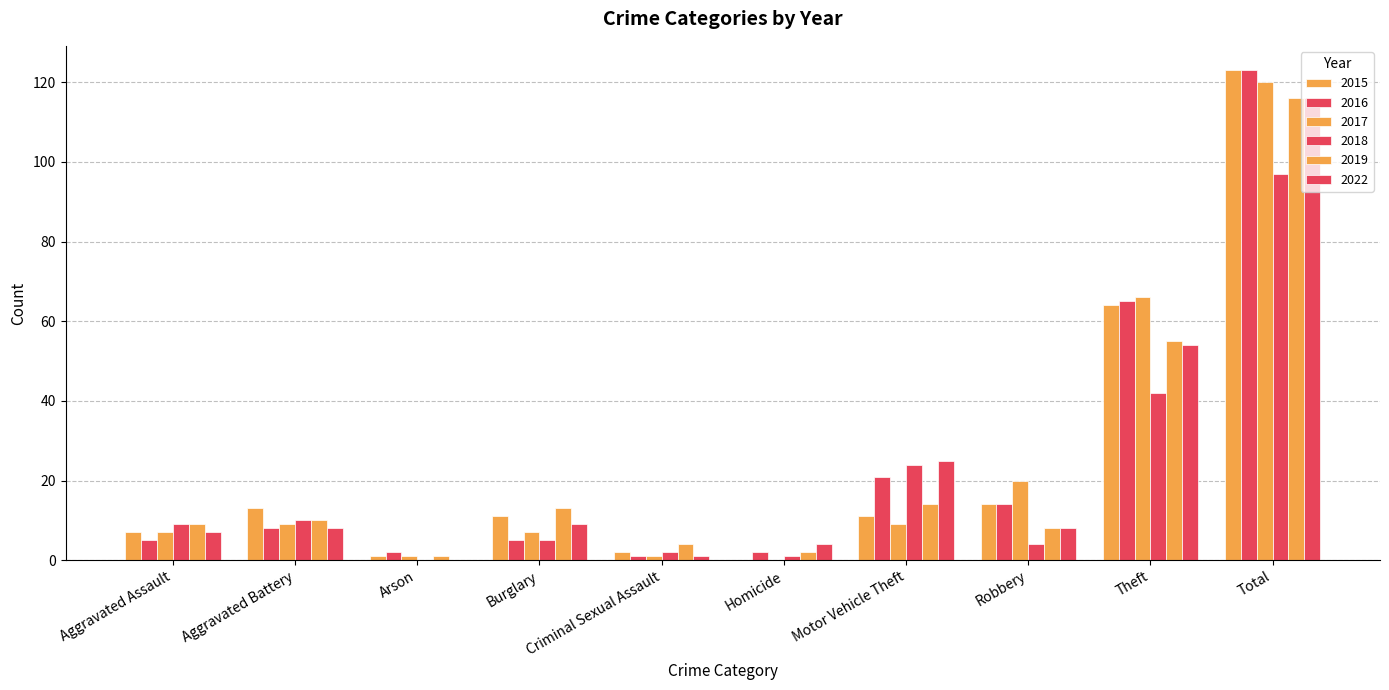

Reading left to right, transcribe all the data shown in this chart.

2015: Aggravated Assault=7	Aggravated Battery=13	Arson=1	Burglary=11	Criminal Sexual Assault=2	Homicide=0	Motor Vehicle Theft=11	Robbery=14	Theft=64	Total=123
2016: Aggravated Assault=5	Aggravated Battery=8	Arson=2	Burglary=5	Criminal Sexual Assault=1	Homicide=2	Motor Vehicle Theft=21	Robbery=14	Theft=65	Total=123
2017: Aggravated Assault=7	Aggravated Battery=9	Arson=1	Burglary=7	Criminal Sexual Assault=1	Homicide=0	Motor Vehicle Theft=9	Robbery=20	Theft=66	Total=120
2018: Aggravated Assault=9	Aggravated Battery=10	Arson=0	Burglary=5	Criminal Sexual Assault=2	Homicide=1	Motor Vehicle Theft=24	Robbery=4	Theft=42	Total=97
2019: Aggravated Assault=9	Aggravated Battery=10	Arson=1	Burglary=13	Criminal Sexual Assault=4	Homicide=2	Motor Vehicle Theft=14	Robbery=8	Theft=55	Total=116
2022: Aggravated Assault=7	Aggravated Battery=8	Arson=0	Burglary=9	Criminal Sexual Assault=1	Homicide=4	Motor Vehicle Theft=25	Robbery=8	Theft=54	Total=116